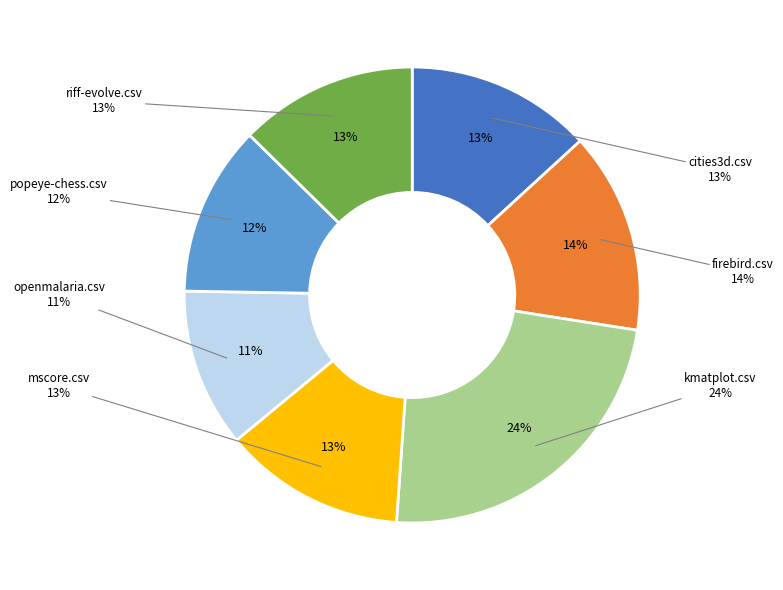

Is there any slice that represents more than half of the pie?

No